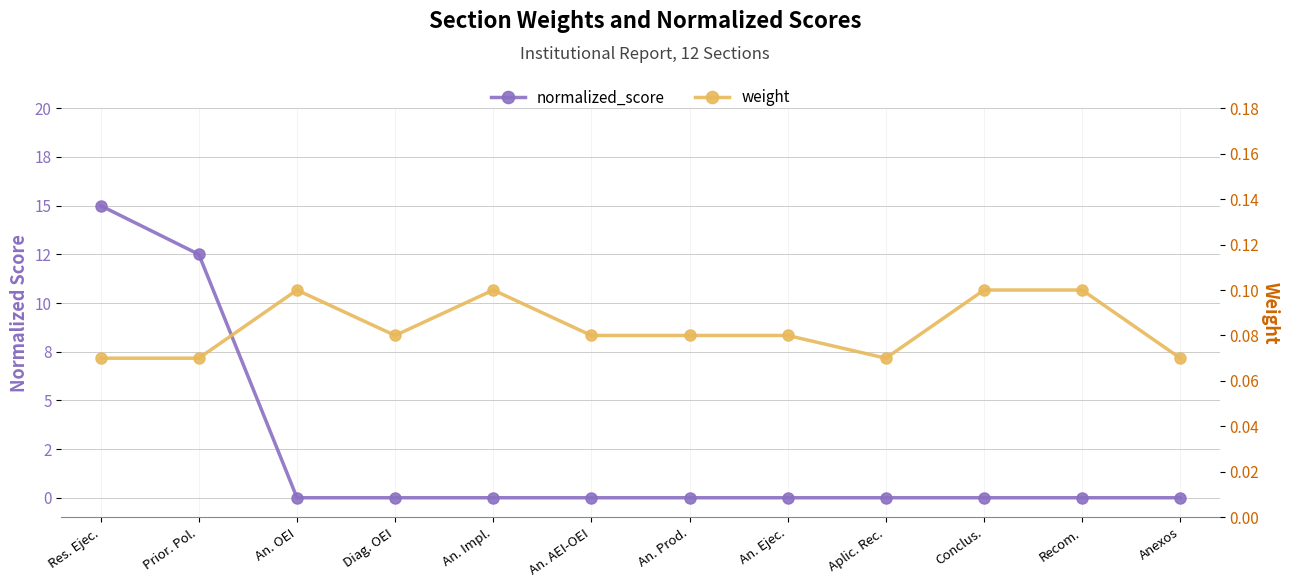

Reading left to right, extract all data points from this chart.

normalized_score: Res. Ejec.=15.0	Prior. Pol.=12.5	An. OEI=0.0	Diag. OEI=0.0	An. Impl.=0.0	An. AEI-OEI=0.0	An. Prod.=0.0	An. Ejec.=0.0	Aplic. Rec.=0.0	Conclus.=0.0	Recom.=0.0	Anexos=0.0
weight: Res. Ejec.=0.1	Prior. Pol.=0.1	An. OEI=0.1	Diag. OEI=0.1	An. Impl.=0.1	An. AEI-OEI=0.1	An. Prod.=0.1	An. Ejec.=0.1	Aplic. Rec.=0.1	Conclus.=0.1	Recom.=0.1	Anexos=0.1